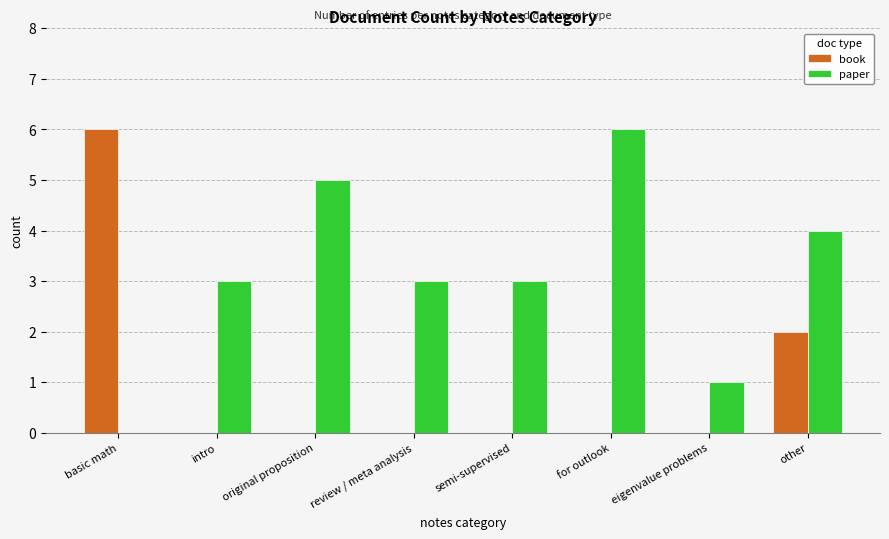

Which category has the highest value in the paper series?

for outlook